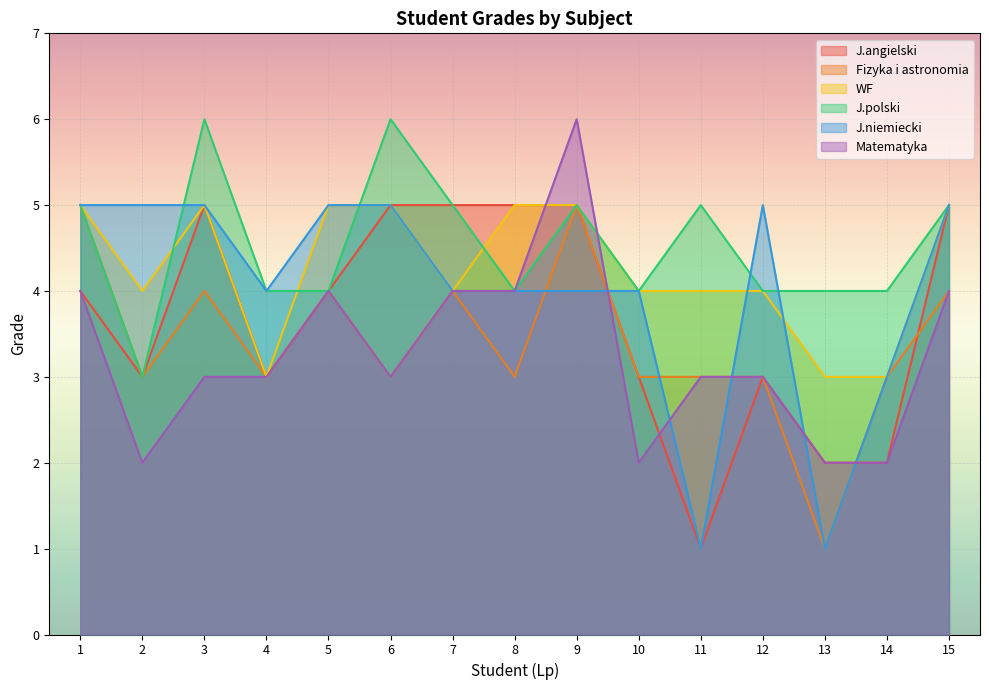

Which has a higher value, 5 or 14?

5